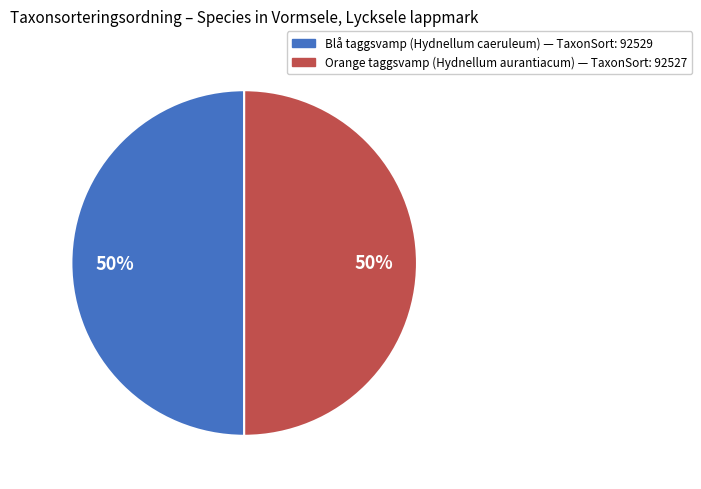

How many slices are in this pie chart?

2